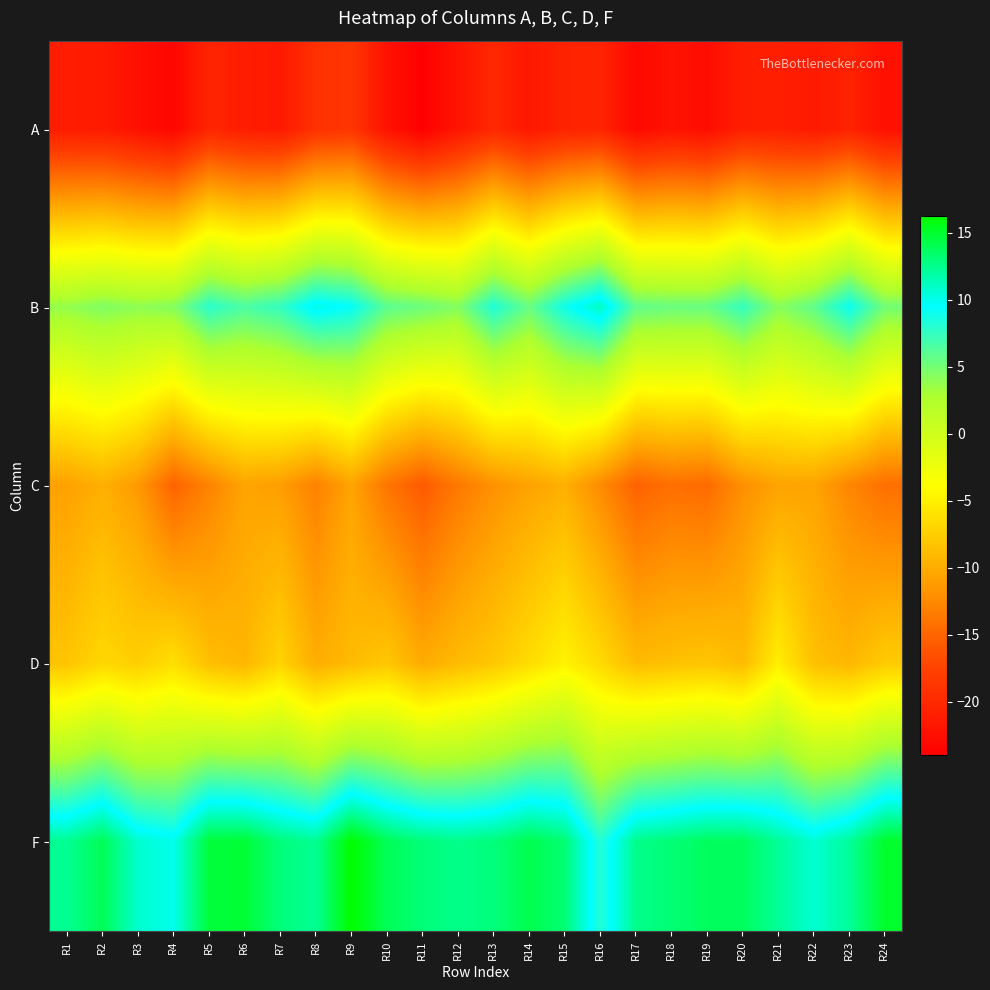

Which has a higher value, R17 or R1?

R1